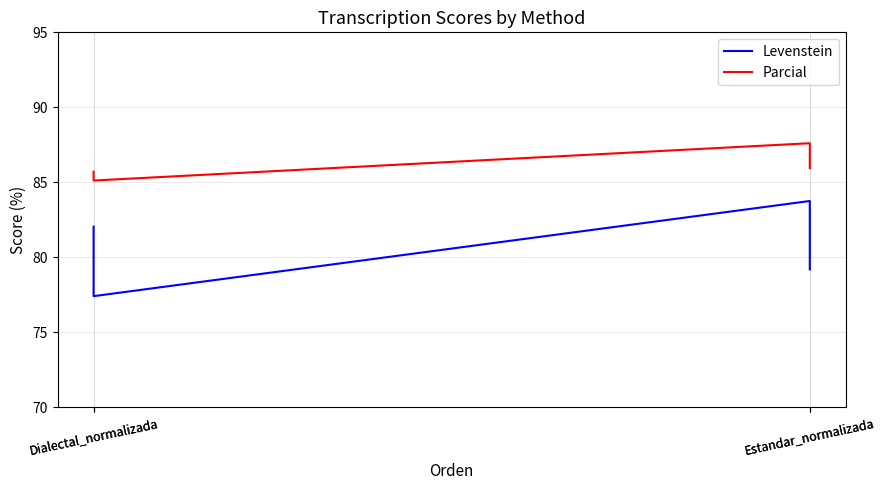

List the series in order of their overall mean, highest first.

Parcial, Levenstein